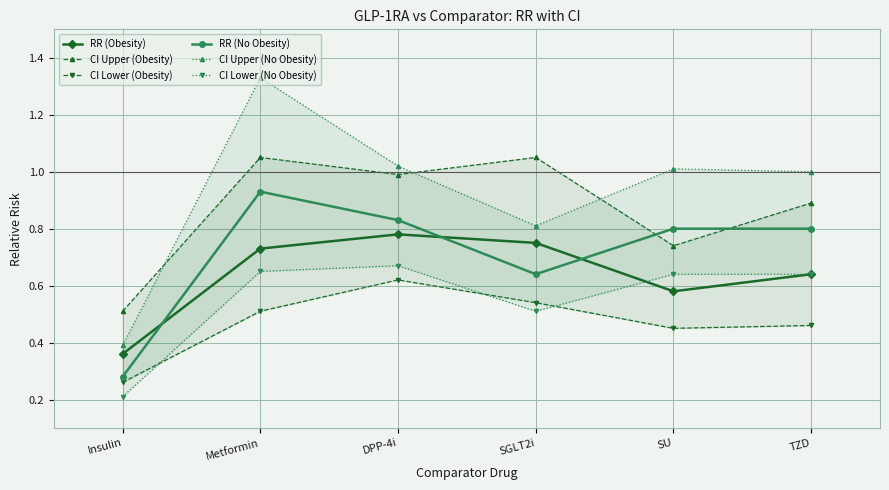

How many data points does each series have?

6